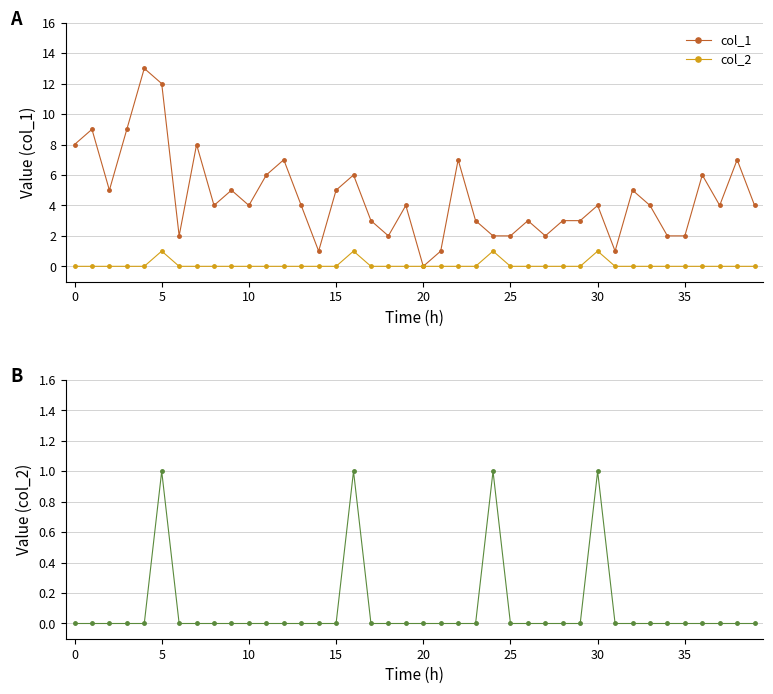

Which series has the largest total across all categories?

col_1